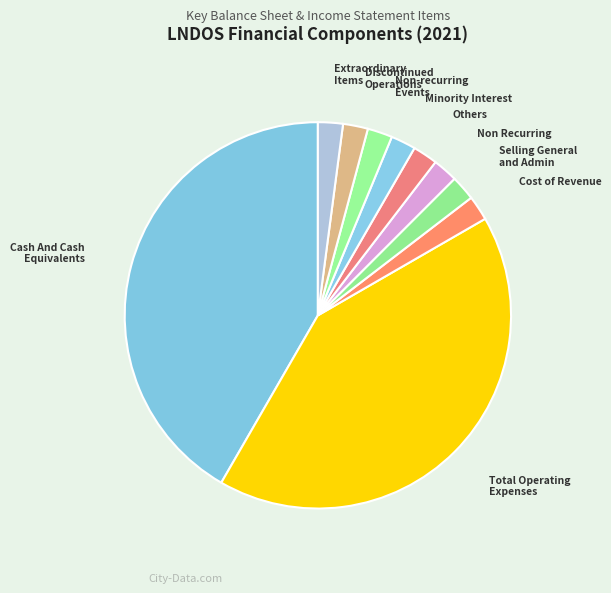

The Cash And Cash Equivalents slice represents 50% of the pie. True or false?

False